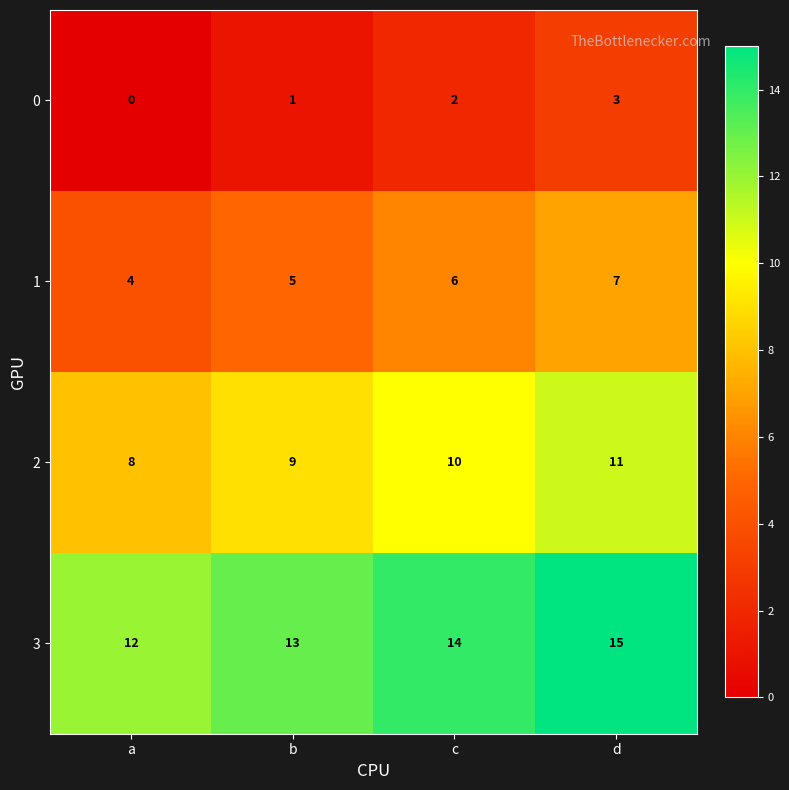

What is the sum of all 1 values?

22